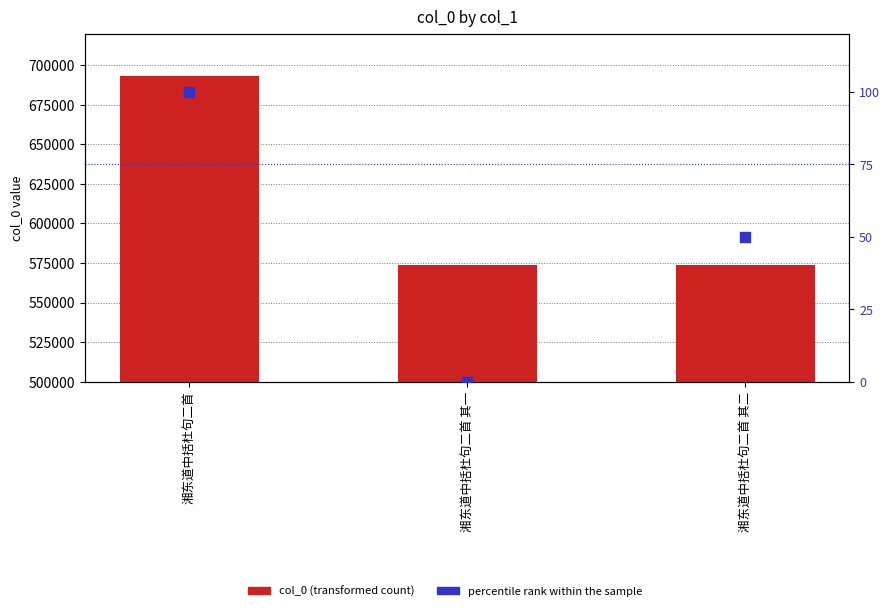

Which series reaches the maximum Y coordinate?

col_0